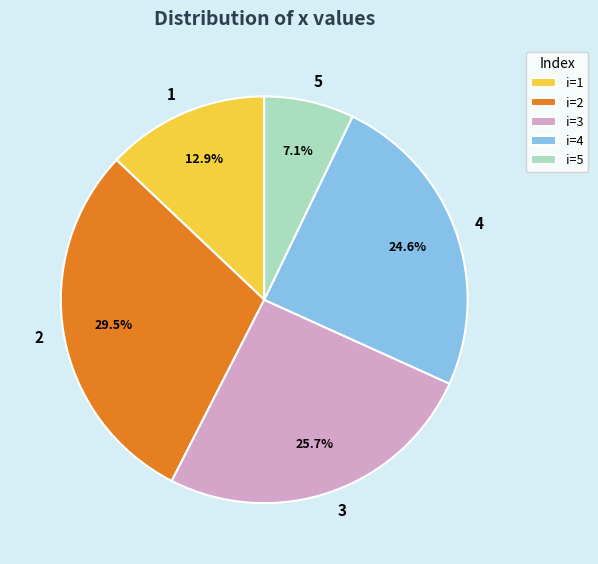

To the nearest percent, what is the combined percentage of 4 and 1?

38%